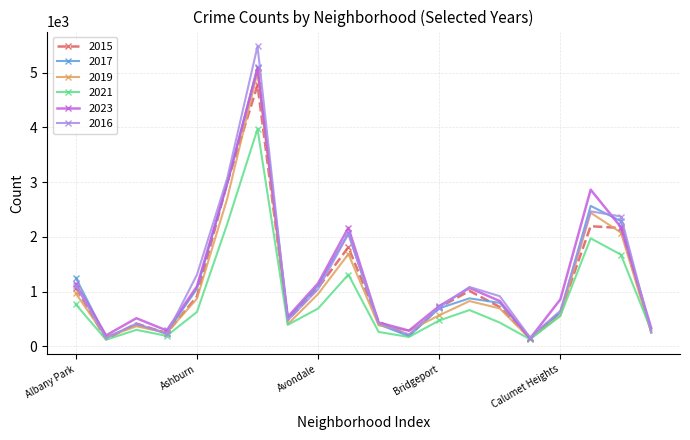

What is the maximum value shown in the chart?

5481